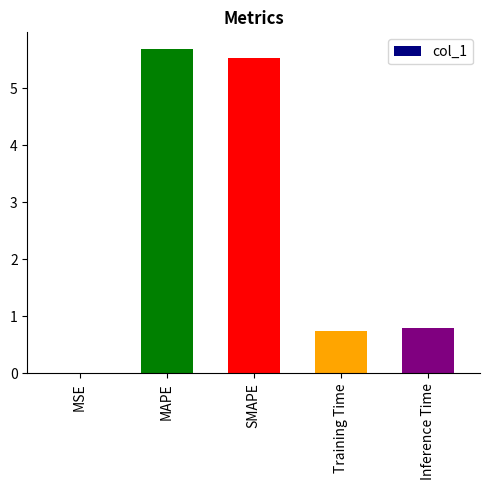

What is the sum of the values at Inference Time and Training Time?

1.5